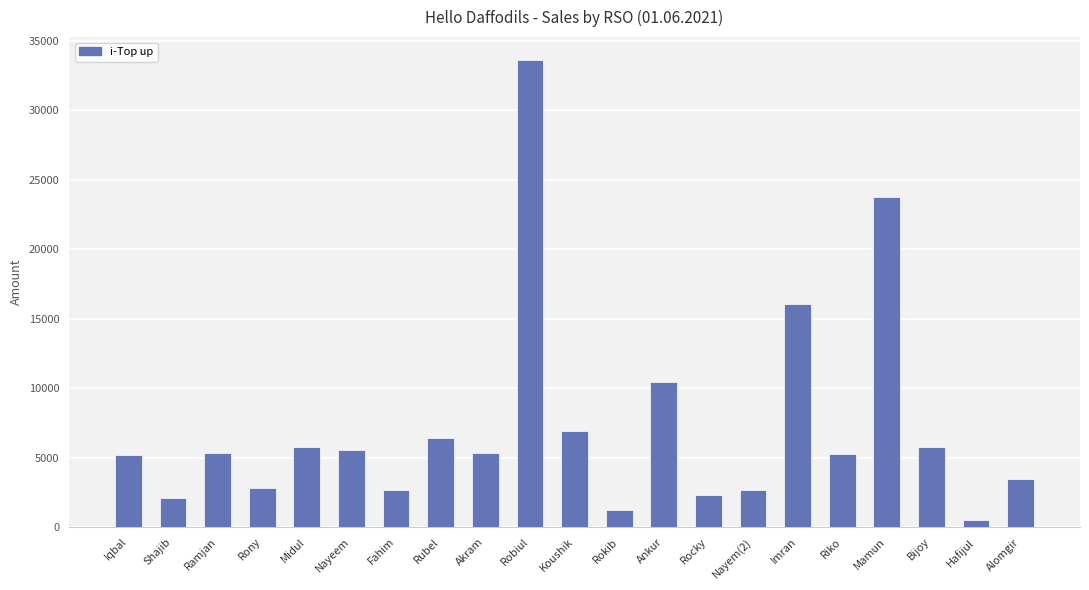

At which label is the value closest to 17055?

Imran